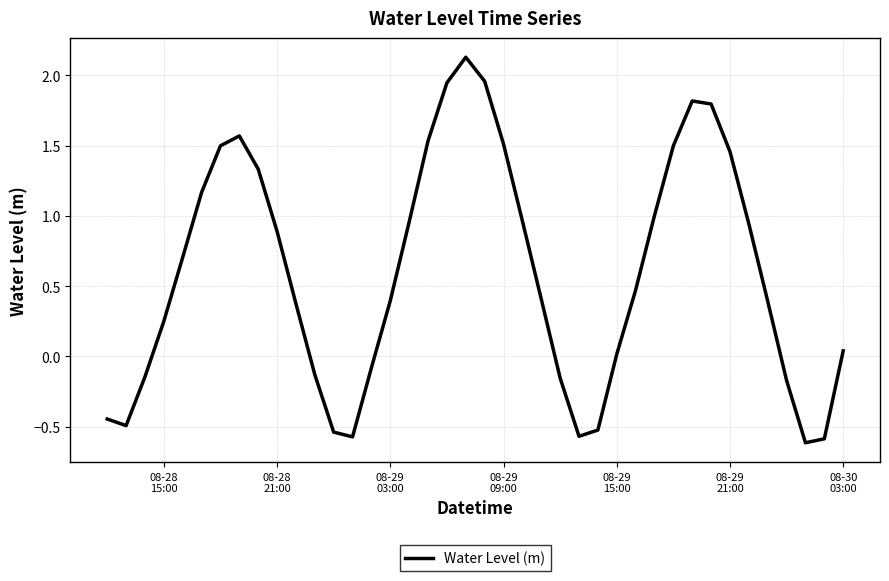

What is the difference between the maximum and minimum values?

2.7